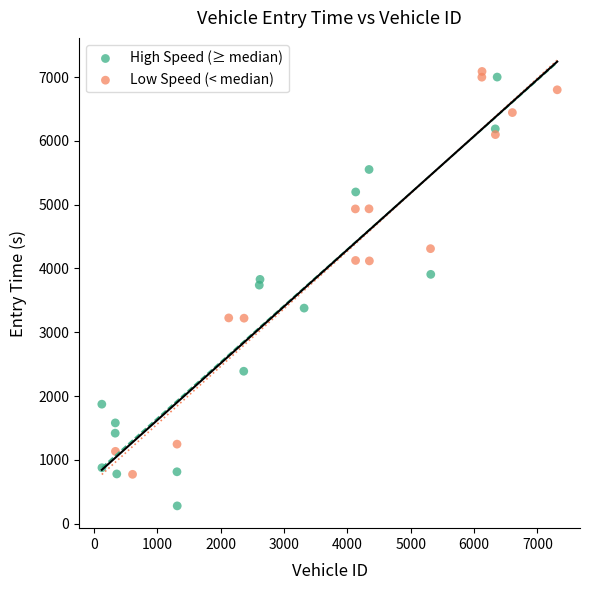

Which series reaches the maximum Y coordinate?

Low Speed (< median)